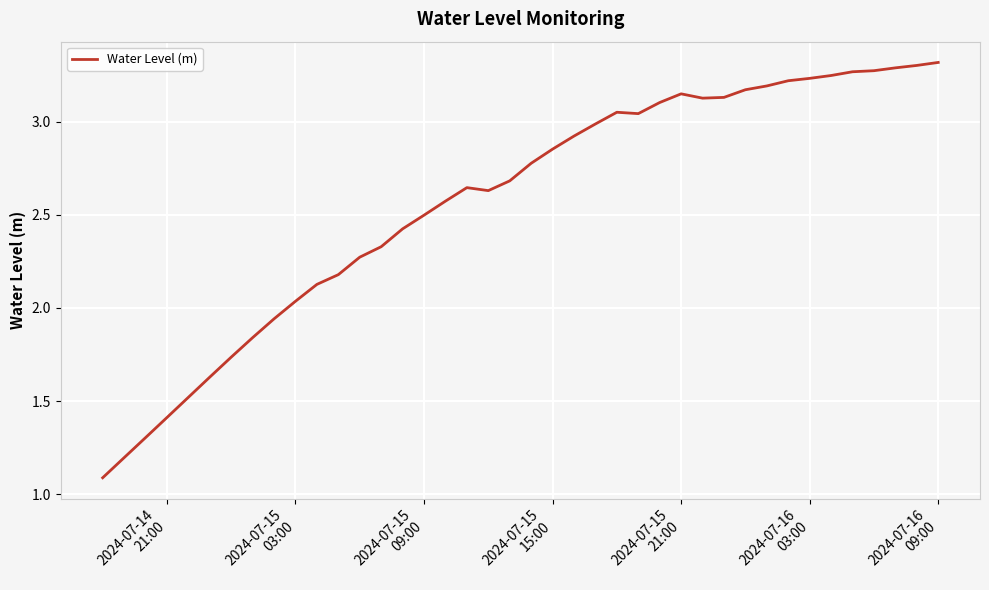

What is the smallest value displayed?

1.1